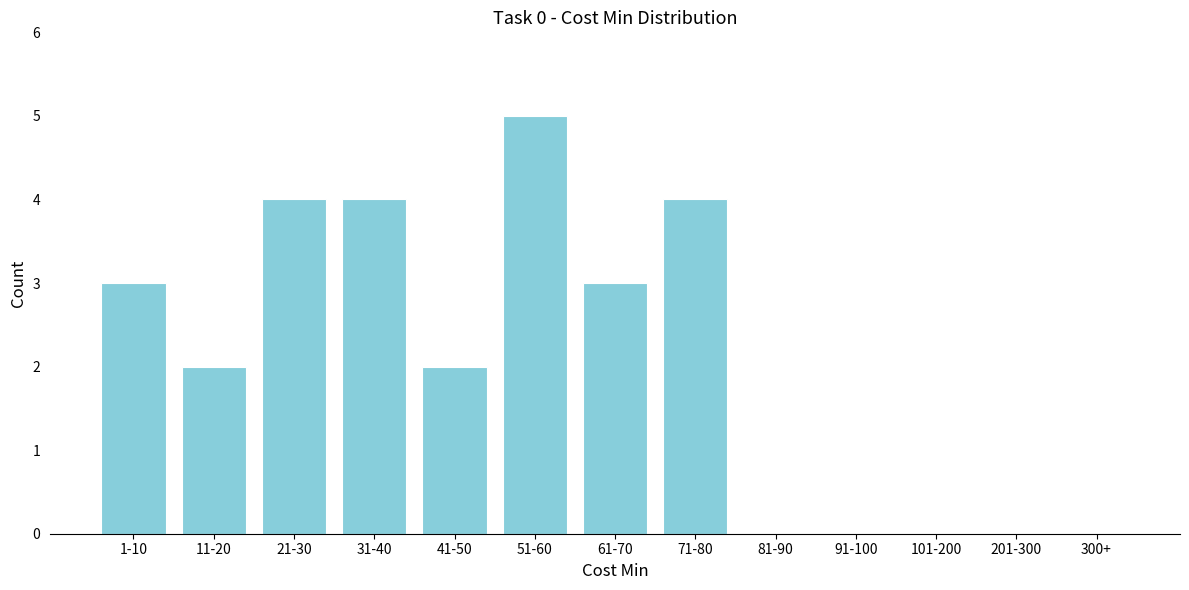

Reading left to right, list all the values displayed in this chart.

1-10=3	11-20=2	21-30=4	31-40=4	41-50=2	51-60=5	61-70=3	71-80=4	81-90=0	91-100=0	101-200=0	201-300=0	300+=0